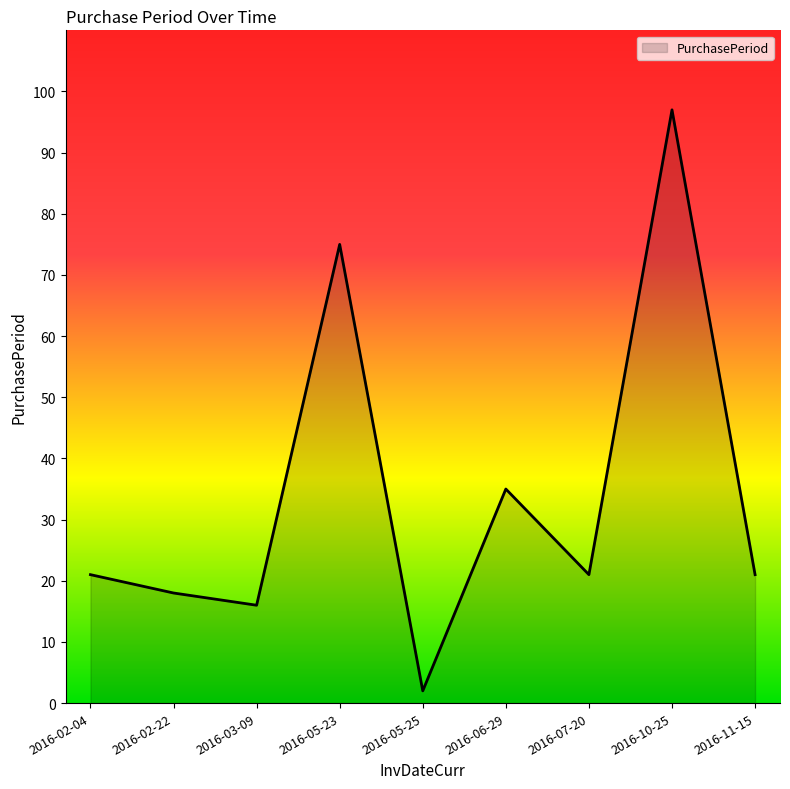

What is the ratio of the value at 2016-11-15 to the value at 2016-07-20?

1.0